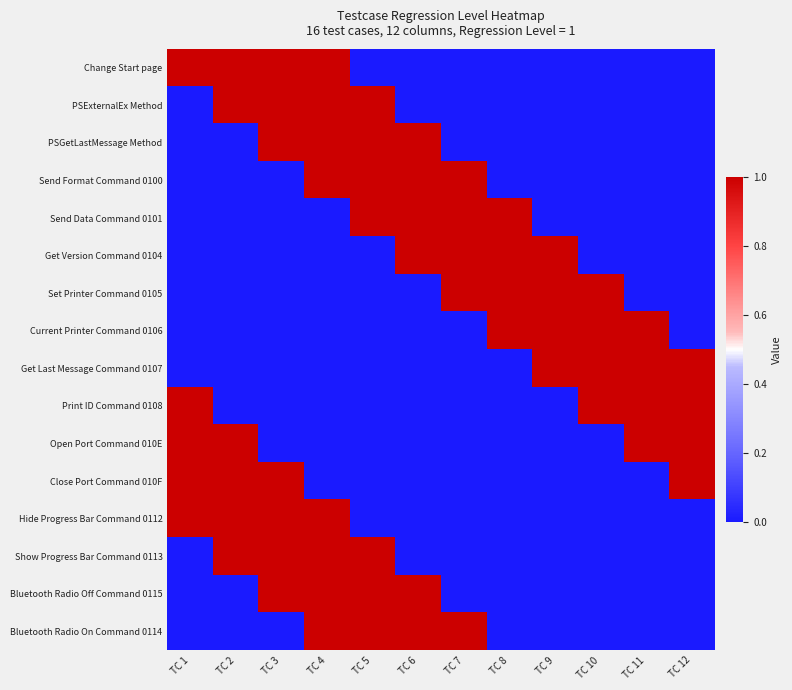

Reading right to left, what are all the values shown in this chart?

Change Start page: TC 12=0	TC 11=0	TC 10=0	TC 9=0	TC 8=0	TC 7=0	TC 6=0	TC 5=0	TC 4=1	TC 3=1	TC 2=1	TC 1=1
PSExternalEx Method: TC 12=0	TC 11=0	TC 10=0	TC 9=0	TC 8=0	TC 7=0	TC 6=0	TC 5=1	TC 4=1	TC 3=1	TC 2=1	TC 1=0
PSGetLastMessage Method: TC 12=0	TC 11=0	TC 10=0	TC 9=0	TC 8=0	TC 7=0	TC 6=1	TC 5=1	TC 4=1	TC 3=1	TC 2=0	TC 1=0
Send Format Command 0100: TC 12=0	TC 11=0	TC 10=0	TC 9=0	TC 8=0	TC 7=1	TC 6=1	TC 5=1	TC 4=1	TC 3=0	TC 2=0	TC 1=0
Send Data Command 0101: TC 12=0	TC 11=0	TC 10=0	TC 9=0	TC 8=1	TC 7=1	TC 6=1	TC 5=1	TC 4=0	TC 3=0	TC 2=0	TC 1=0
Get Version Command 0104: TC 12=0	TC 11=0	TC 10=0	TC 9=1	TC 8=1	TC 7=1	TC 6=1	TC 5=0	TC 4=0	TC 3=0	TC 2=0	TC 1=0
Set Printer Command 0105: TC 12=0	TC 11=0	TC 10=1	TC 9=1	TC 8=1	TC 7=1	TC 6=0	TC 5=0	TC 4=0	TC 3=0	TC 2=0	TC 1=0
Current Printer Command 0106: TC 12=0	TC 11=1	TC 10=1	TC 9=1	TC 8=1	TC 7=0	TC 6=0	TC 5=0	TC 4=0	TC 3=0	TC 2=0	TC 1=0
Get Last Message Command 0107: TC 12=1	TC 11=1	TC 10=1	TC 9=1	TC 8=0	TC 7=0	TC 6=0	TC 5=0	TC 4=0	TC 3=0	TC 2=0	TC 1=0
Print ID Command 0108: TC 12=1	TC 11=1	TC 10=1	TC 9=0	TC 8=0	TC 7=0	TC 6=0	TC 5=0	TC 4=0	TC 3=0	TC 2=0	TC 1=1
Open Port Command 010E: TC 12=1	TC 11=1	TC 10=0	TC 9=0	TC 8=0	TC 7=0	TC 6=0	TC 5=0	TC 4=0	TC 3=0	TC 2=1	TC 1=1
Close Port Command 010F: TC 12=1	TC 11=0	TC 10=0	TC 9=0	TC 8=0	TC 7=0	TC 6=0	TC 5=0	TC 4=0	TC 3=1	TC 2=1	TC 1=1
Hide Progress Bar Command 0112: TC 12=0	TC 11=0	TC 10=0	TC 9=0	TC 8=0	TC 7=0	TC 6=0	TC 5=0	TC 4=1	TC 3=1	TC 2=1	TC 1=1
Show Progress Bar Command 0113: TC 12=0	TC 11=0	TC 10=0	TC 9=0	TC 8=0	TC 7=0	TC 6=0	TC 5=1	TC 4=1	TC 3=1	TC 2=1	TC 1=0
Bluetooth Radio Off Command 0115: TC 12=0	TC 11=0	TC 10=0	TC 9=0	TC 8=0	TC 7=0	TC 6=1	TC 5=1	TC 4=1	TC 3=1	TC 2=0	TC 1=0
Bluetooth Radio On Command 0114: TC 12=0	TC 11=0	TC 10=0	TC 9=0	TC 8=0	TC 7=1	TC 6=1	TC 5=1	TC 4=1	TC 3=0	TC 2=0	TC 1=0